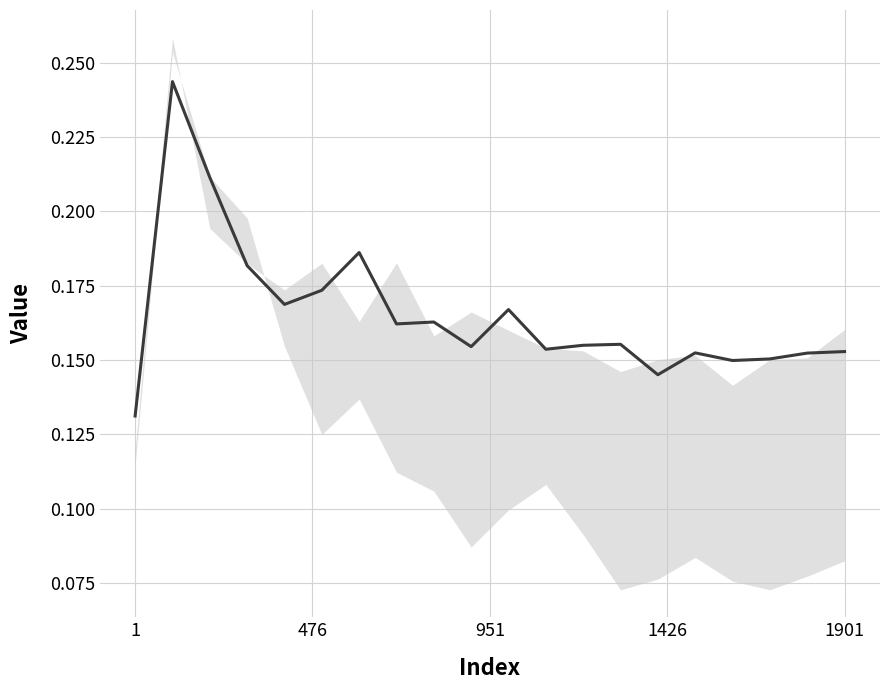

Count the values in the range 0 to 1.

20